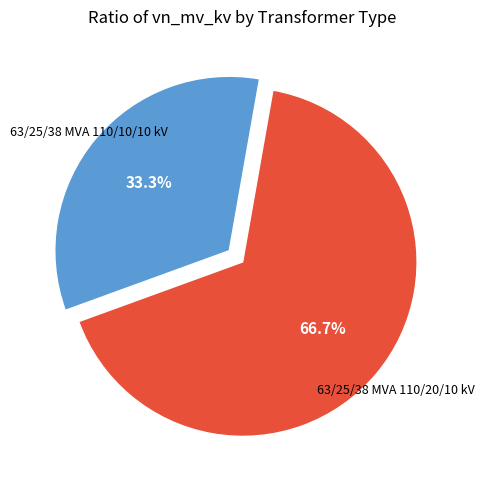

To the nearest percent, what is the difference between the largest and smallest slice percentages?

33%